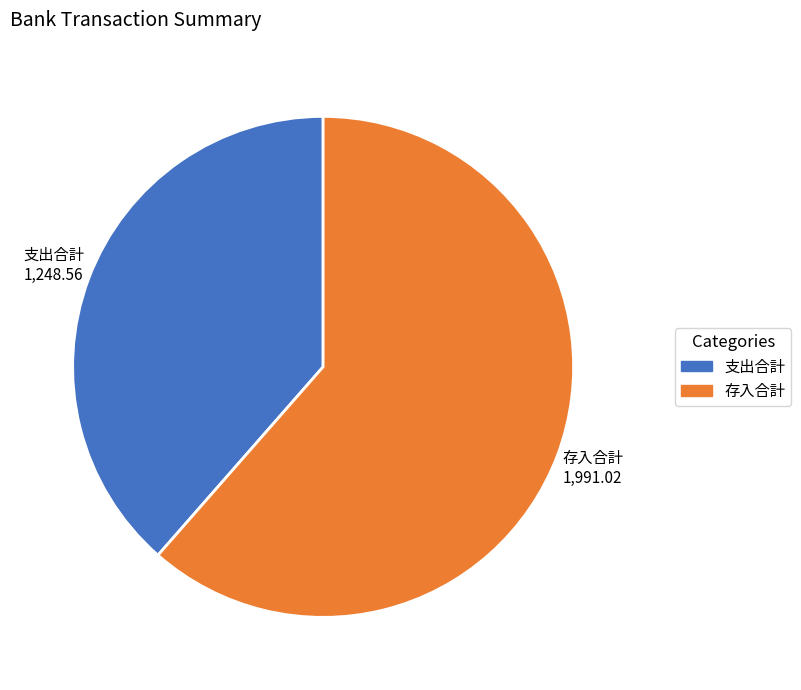

How many slices are in this pie chart?

2